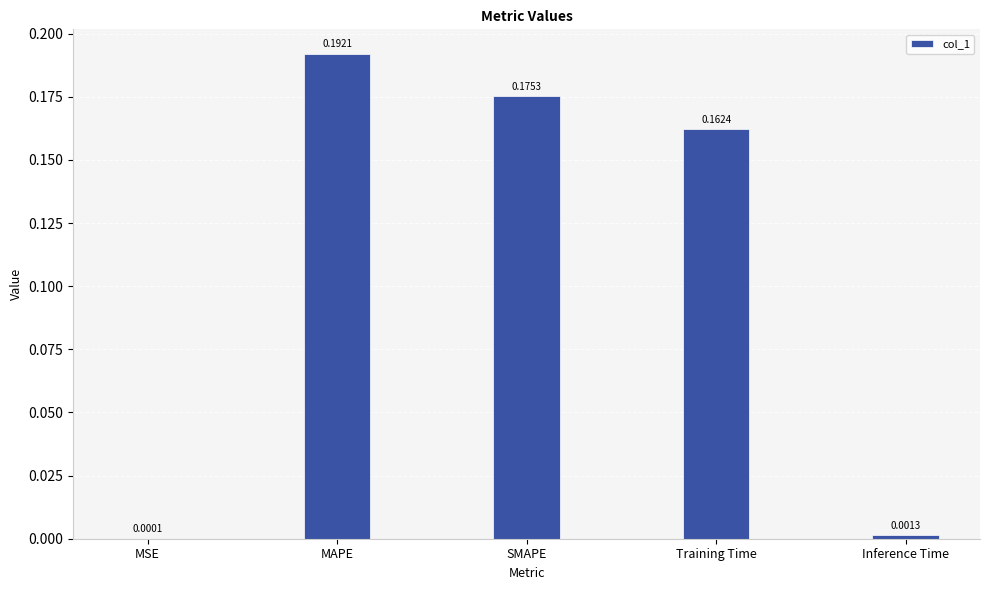

Where is the data nearest to the value 0?

MSE